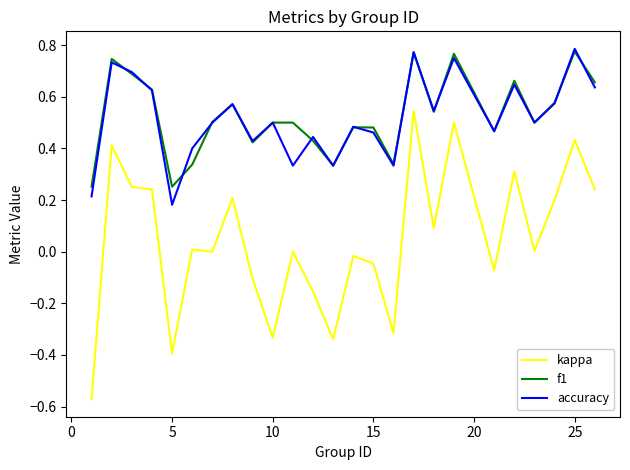

True or false: kappa and f1 cross at least once.

False